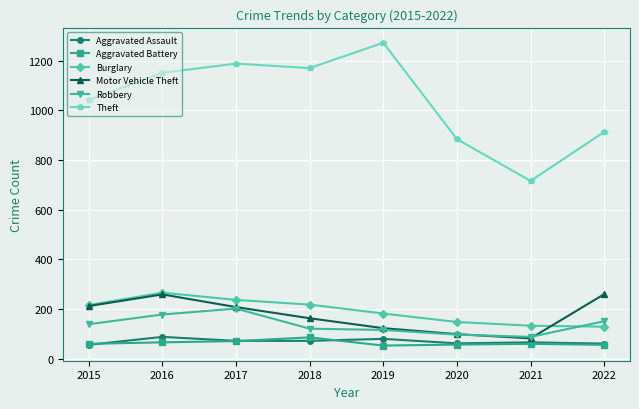

Which series has the largest range (max minus min)?

Theft